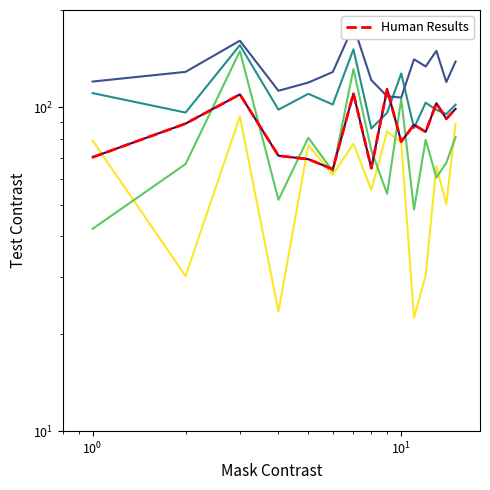

Which series has the largest total across all categories?

EC_2.00